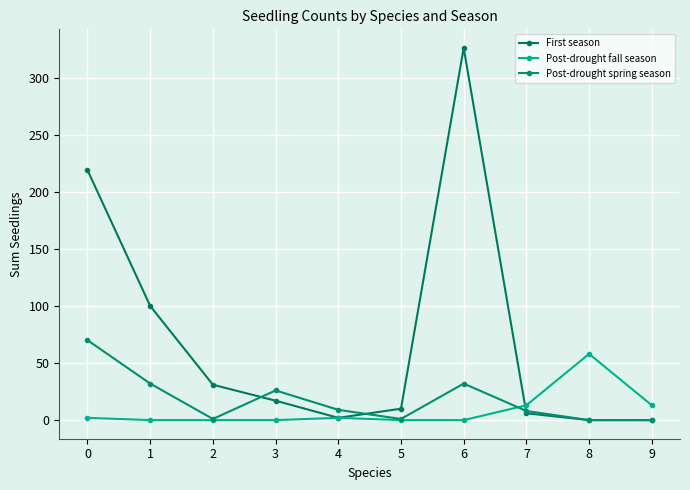

What are all the series names shown in the legend?

First season, Post-drought fall season, Post-drought spring season